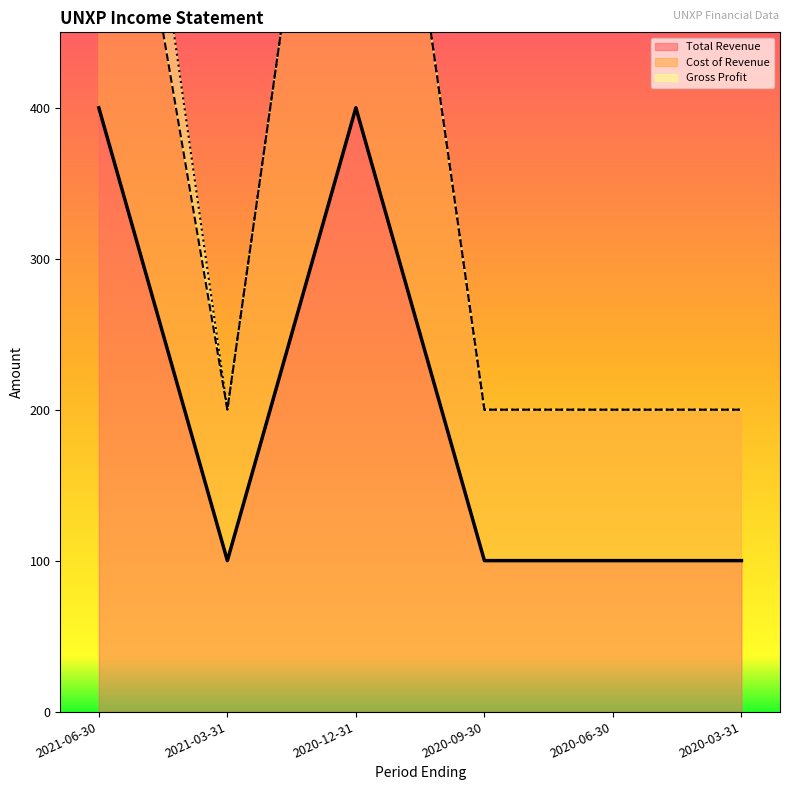

What is the minimum value shown in the chart?

100